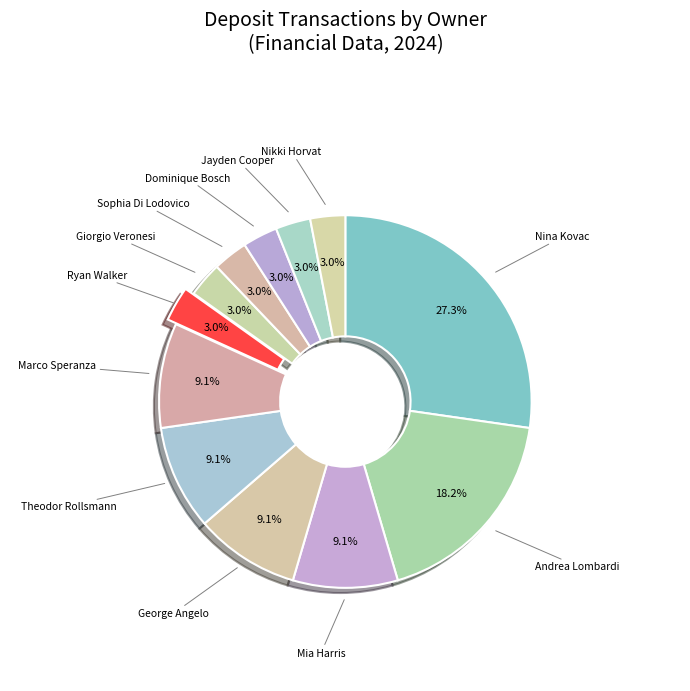

What is the largest slice in the pie chart?

Nina Kovac